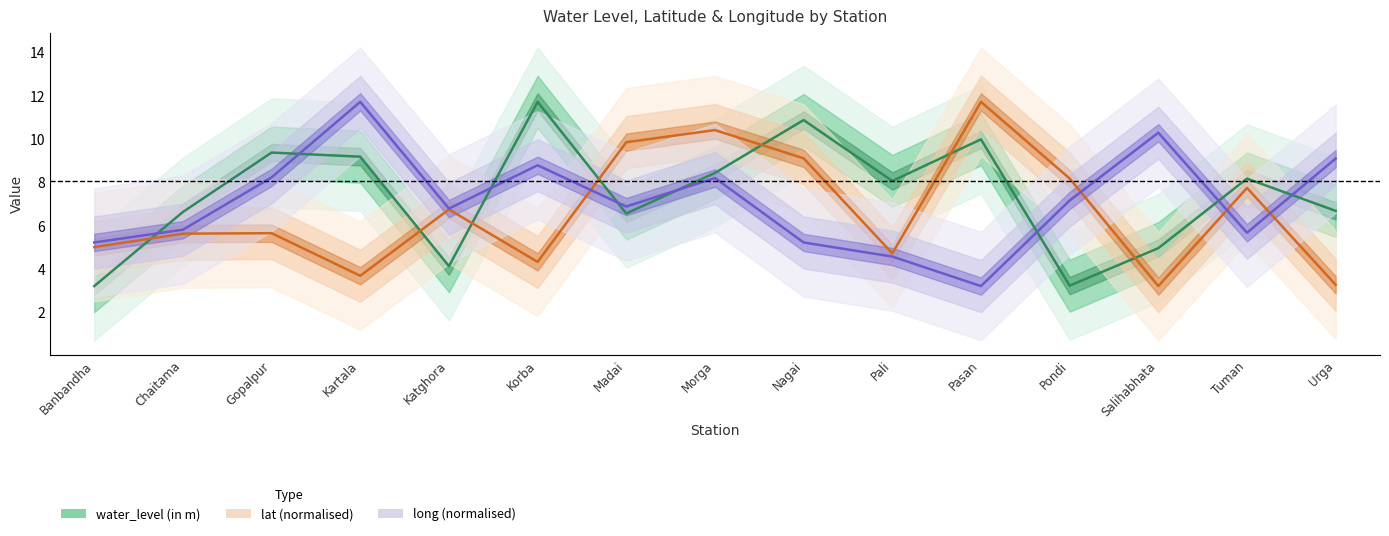

After their last crossing, which series has the higher values: water_level (in m) or lat?

water_level (in m)